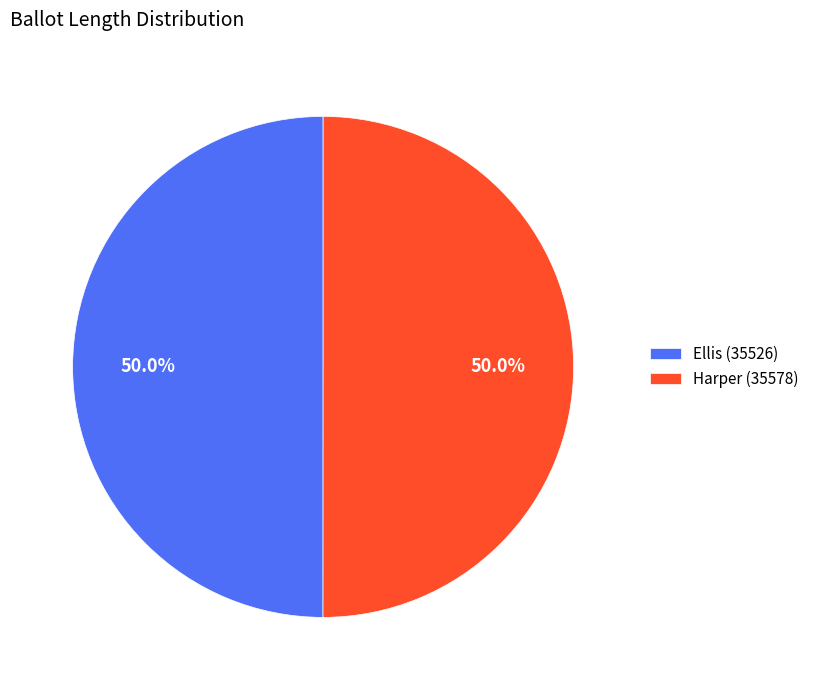

To the nearest percent, what is the combined percentage of Ellis (35526) and Harper (35578)?

100%